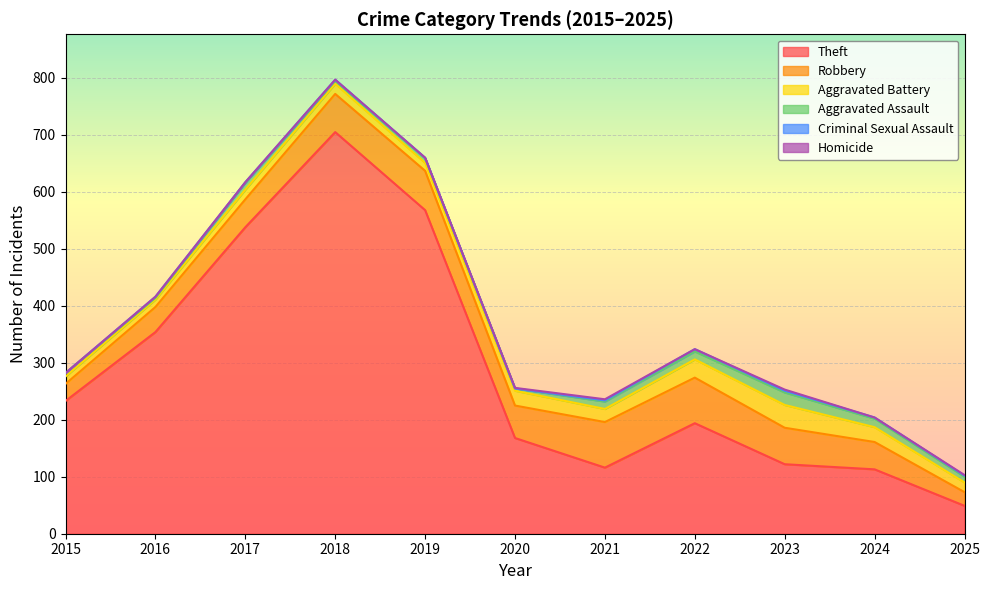

Where is the first local maximum for Homicide?

2021